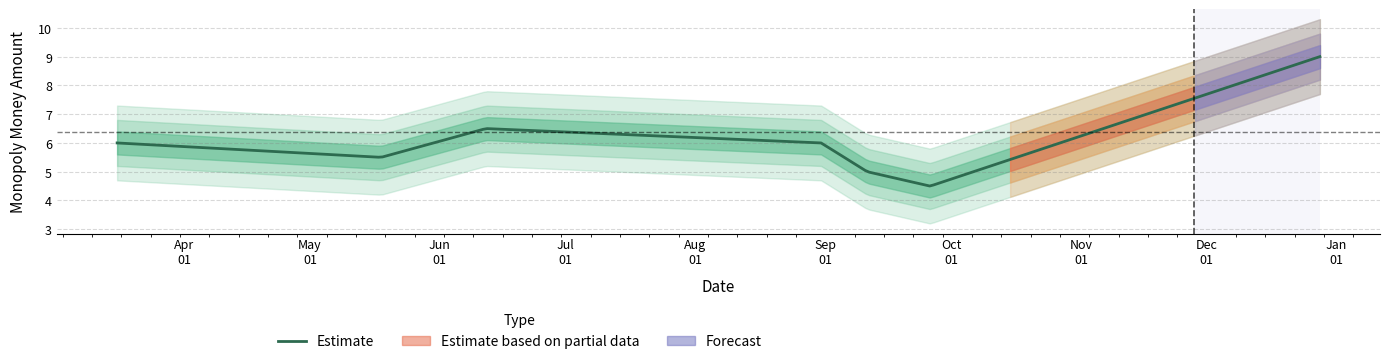

What is the maximum value for Estimate?

9.0